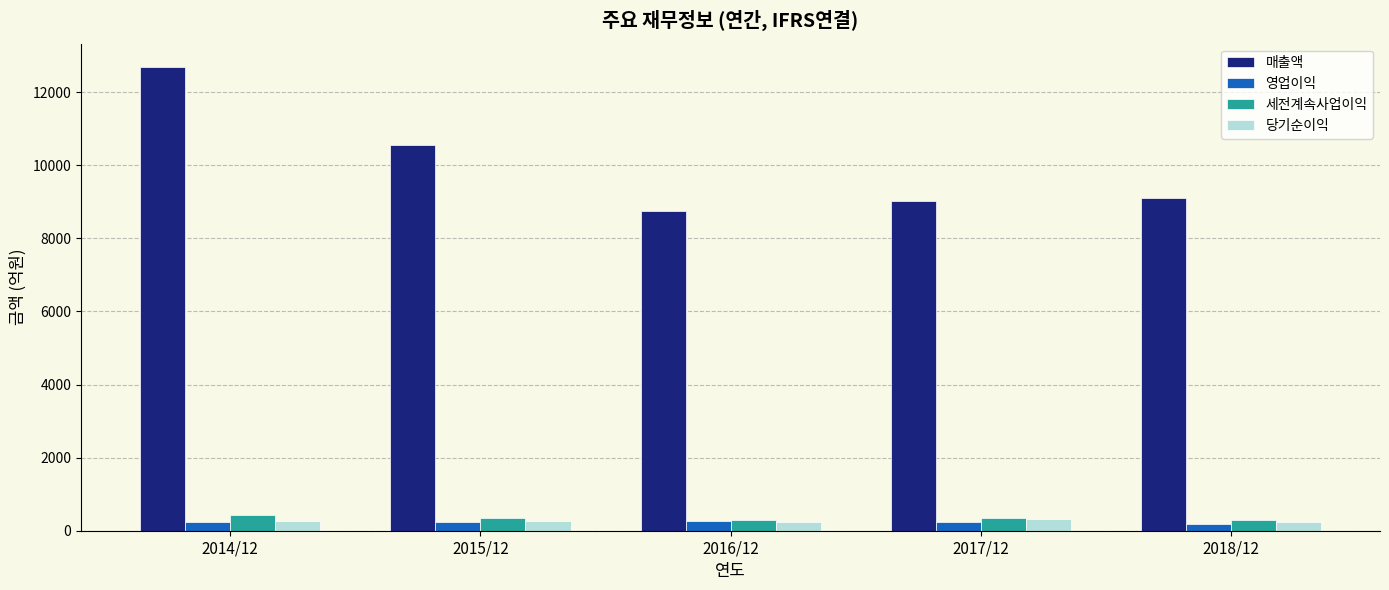

Are the bars grouped side by side (vs. stacked)?

Yes